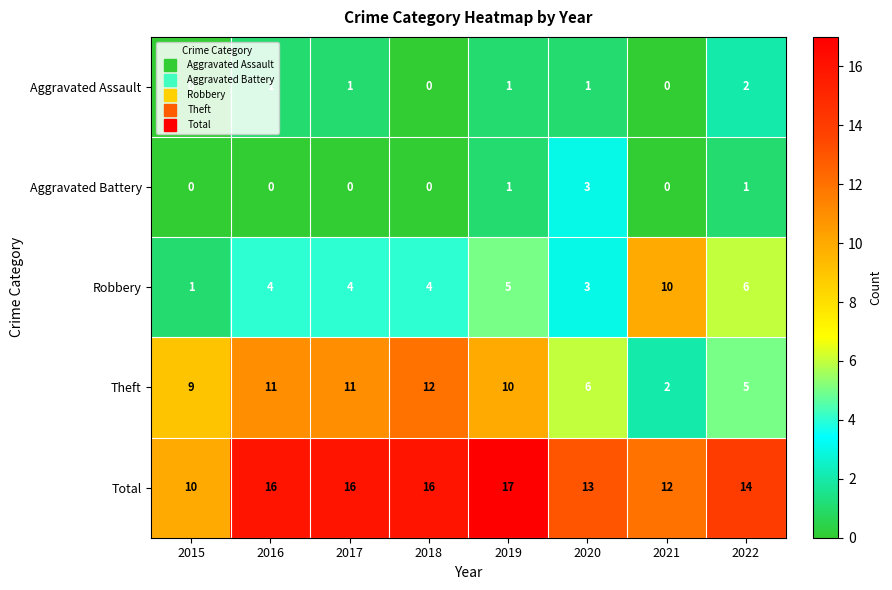

Read the Robbery value at 2020.

3